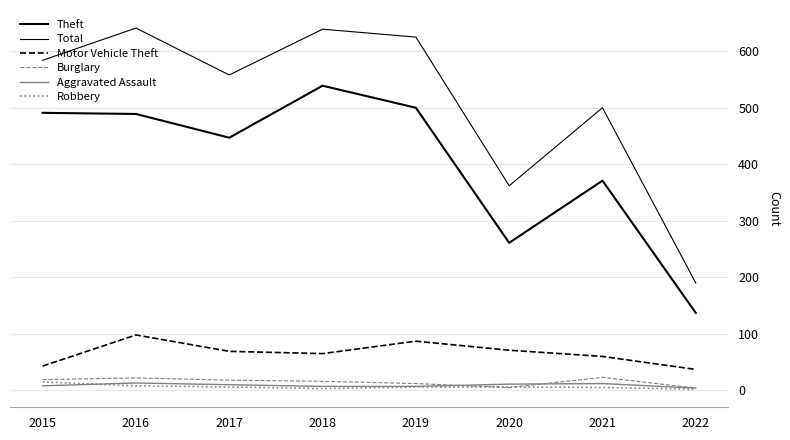

Reading right to left, what are all the values shown in this chart?

Theft: 2022=137	2021=371	2020=261	2019=500	2018=539	2017=447	2016=489	2015=491
Total: 2022=190	2021=500	2020=362	2019=625	2018=639	2017=558	2016=641	2015=584
Motor Vehicle Theft: 2022=37	2021=60	2020=71	2019=87	2018=65	2017=69	2016=98	2015=43
Burglary: 2022=4	2021=23	2020=5	2019=12	2018=16	2017=18	2016=22	2015=19
Aggravated Assault: 2022=4	2021=12	2020=11	2019=7	2018=7	2017=10	2016=13	2015=8
Robbery: 2022=2	2021=5	2020=6	2019=6	2018=3	2017=6	2016=8	2015=15